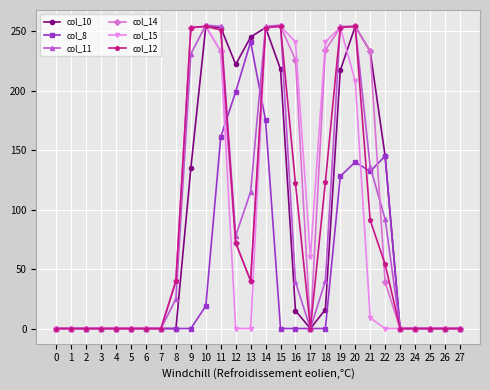

True or false: col_11 has a value of 255 at 10.

True